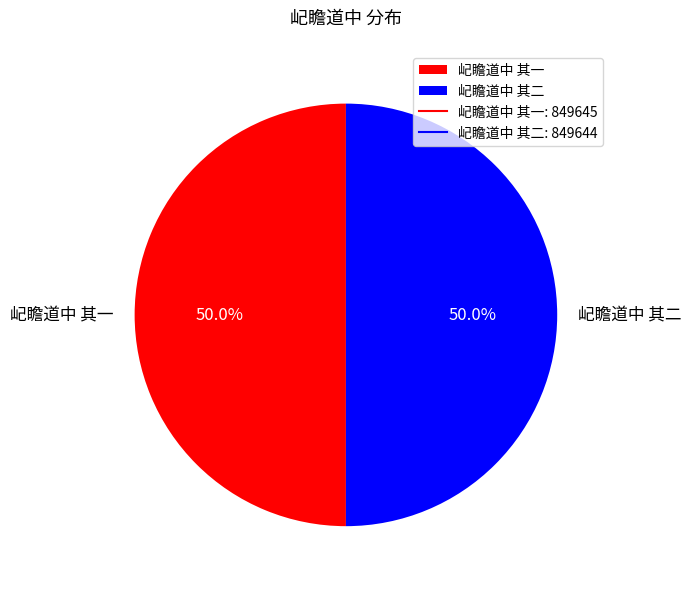

True or false: 屺瞻道中 其一 accounts for 50% of the total.

True